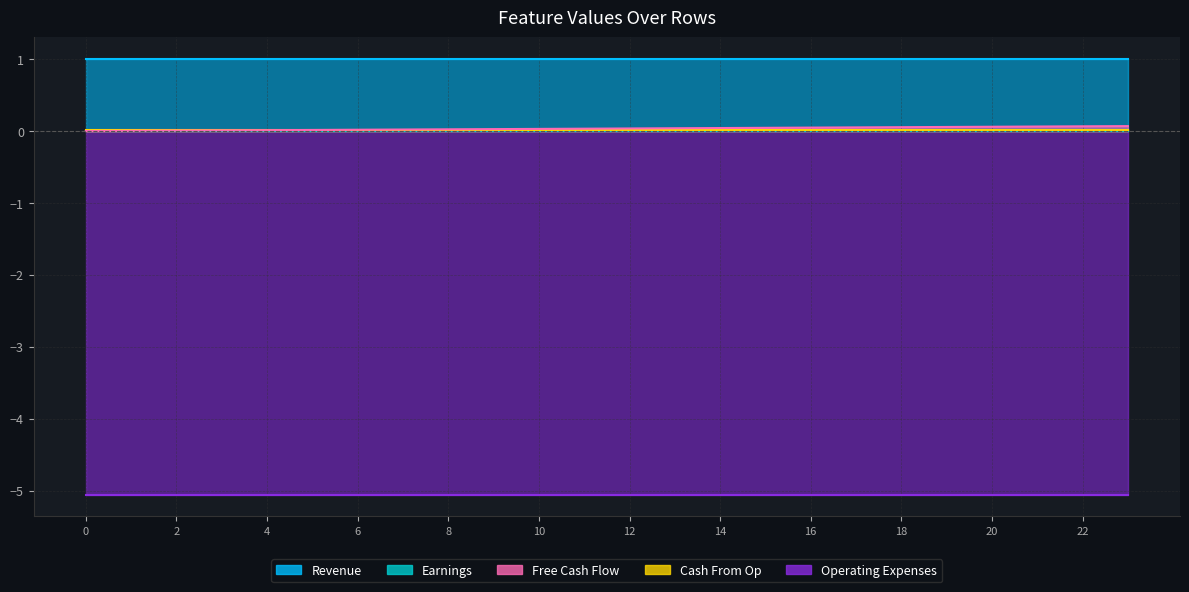

At how many categories does at least one series exceed -4?

24